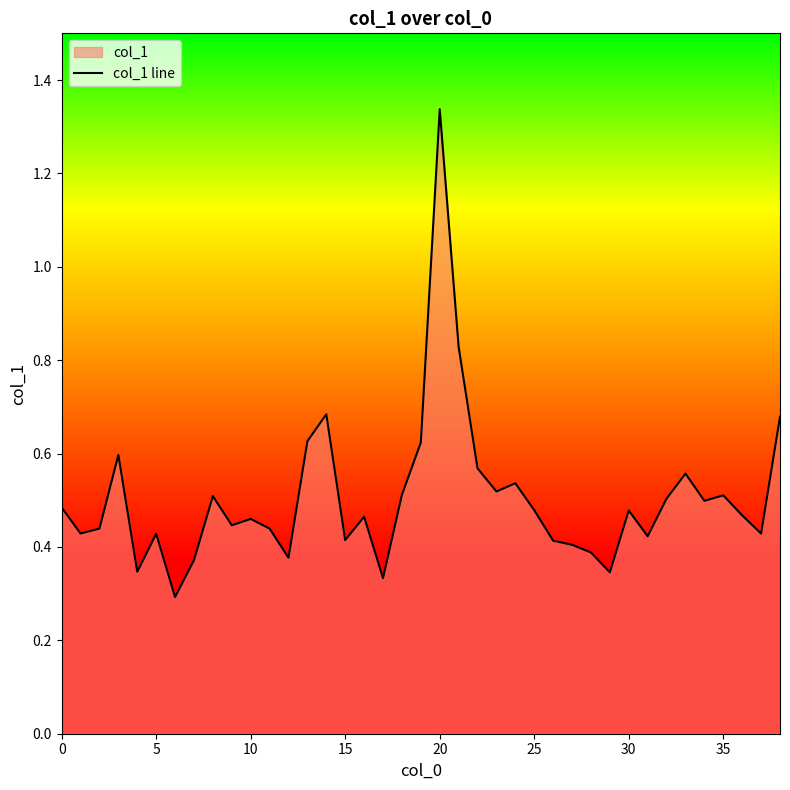

Which has a higher value, 35 or 30?

35